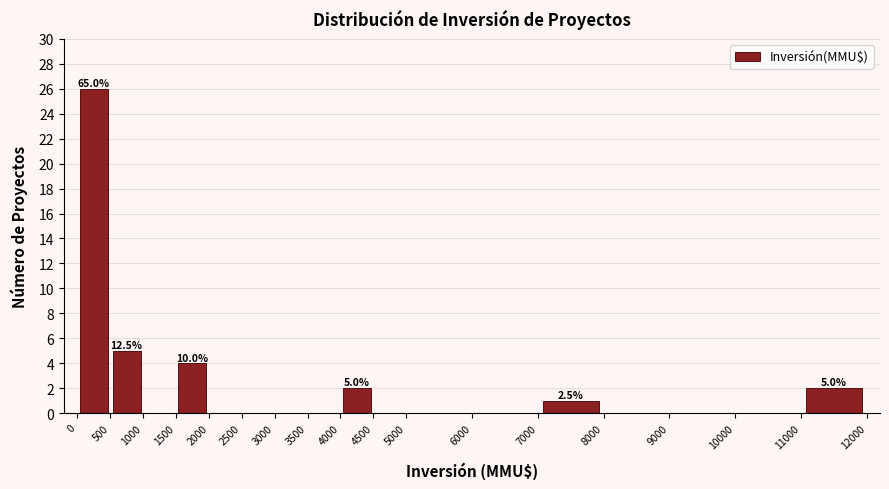

Over which range of the x-axis is the bar tallest?

0 to 500